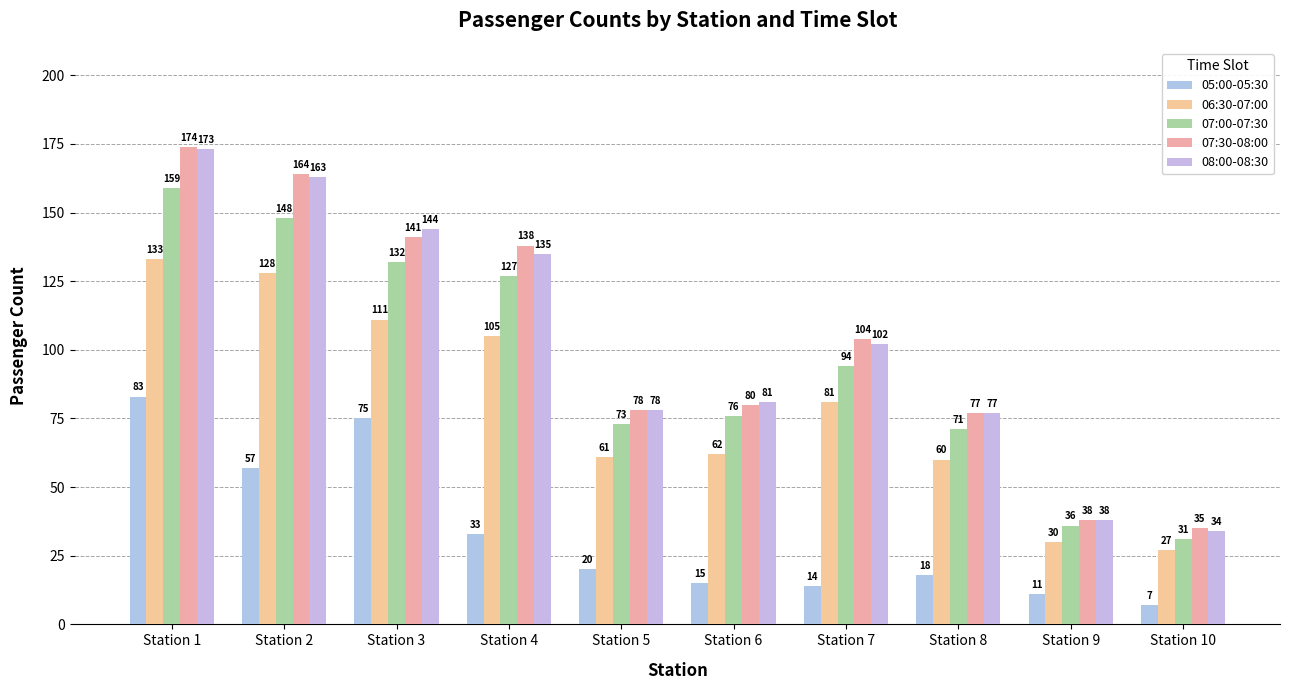

At which category does the chart reach its peak across all series?

Station 1